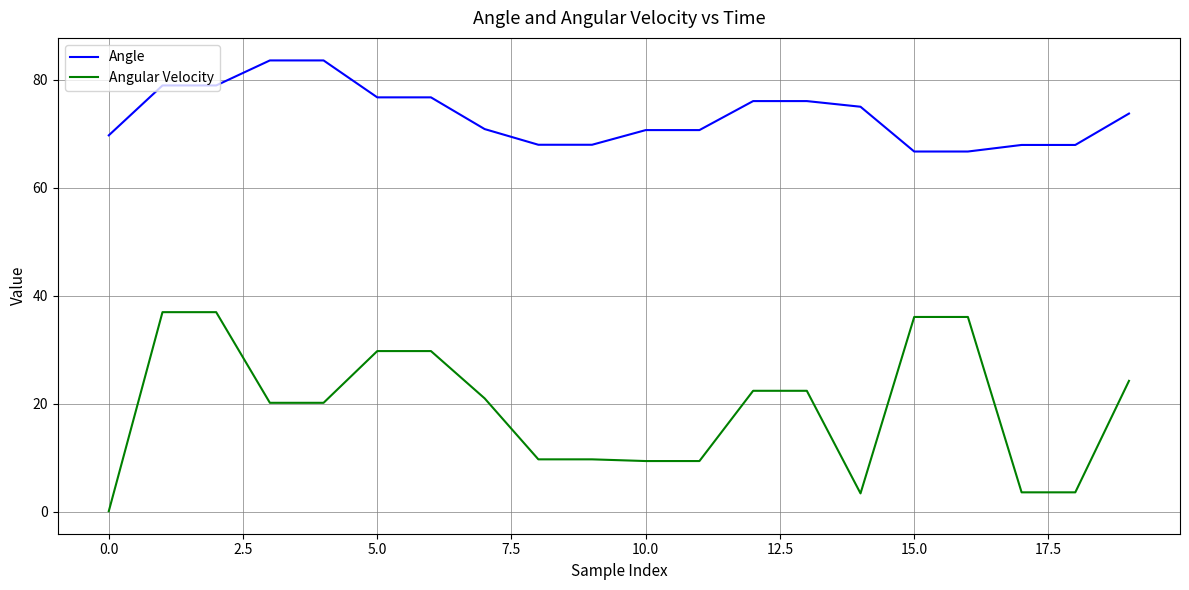

True or false: Angle and Angular Velocity cross at least once.

False